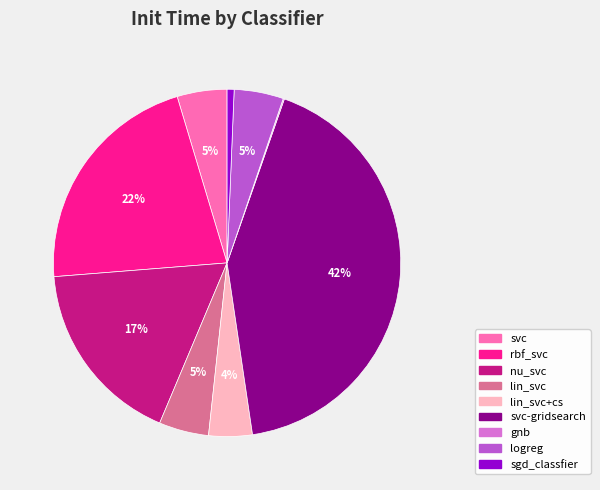

Between logreg and rbf_svc, which is larger?

rbf_svc